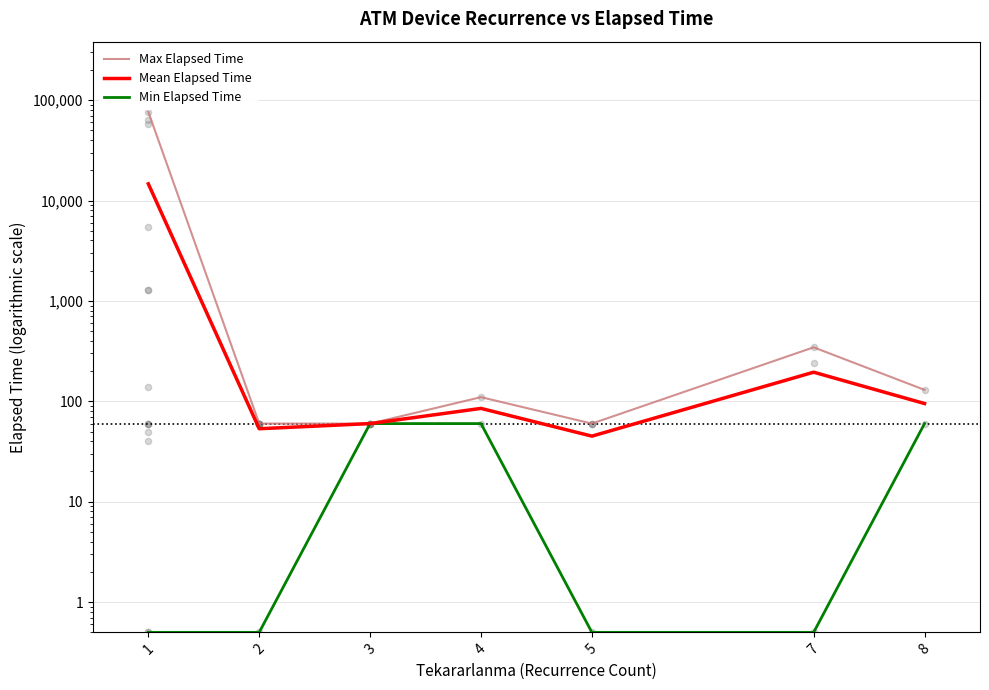

Which series has the largest Y range (max minus min)?

Max Elapsed Time